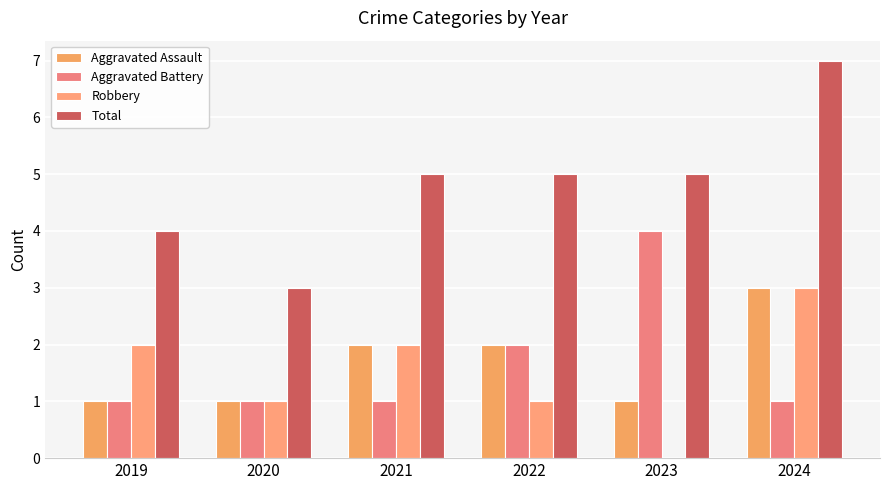

The value of Robbery at 2021 is 2. True or false?

True